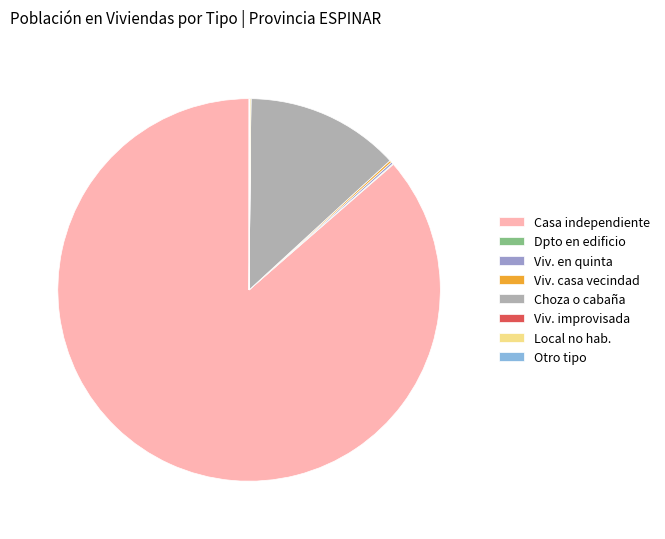

Is it true that Casa independiente is 80% of the pie?

False